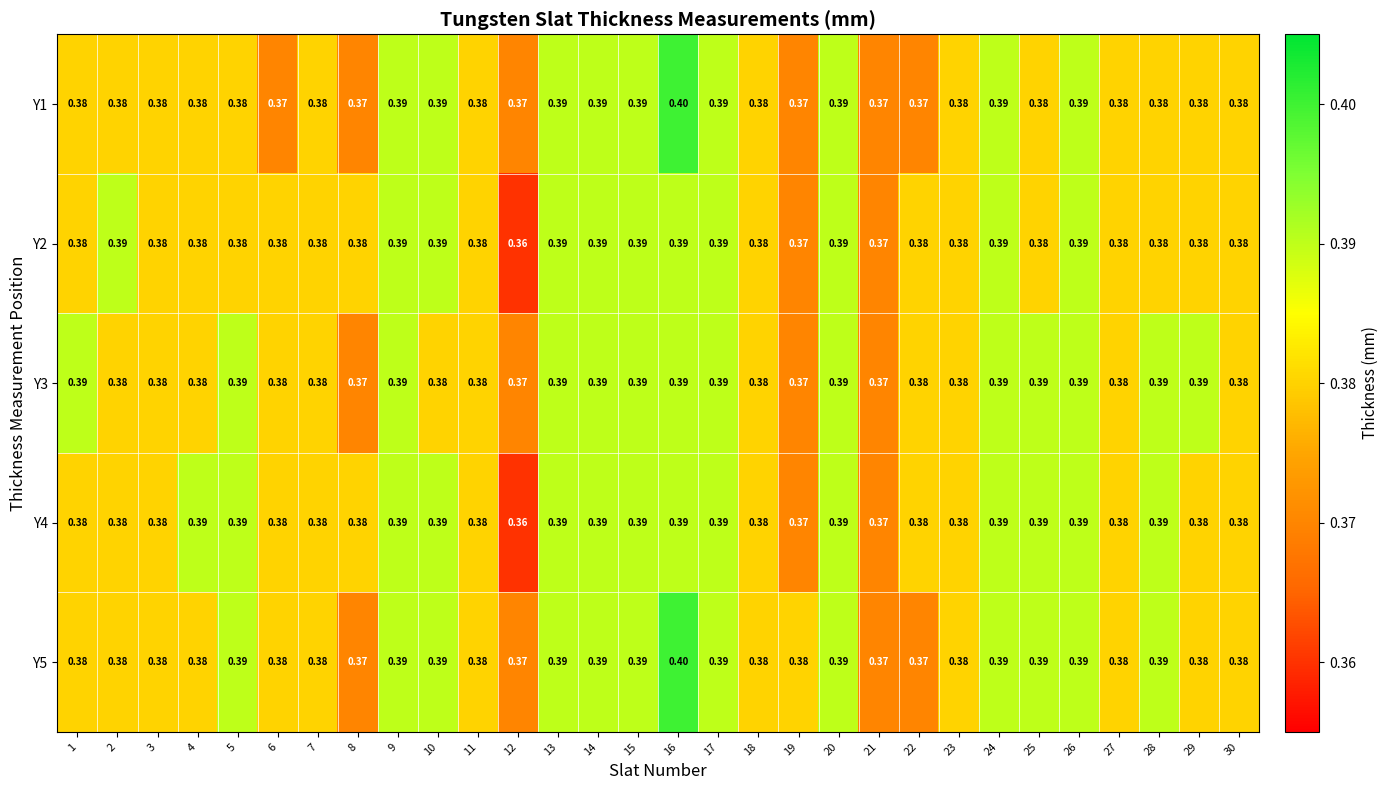

At which category is the sum across all series the highest?

16